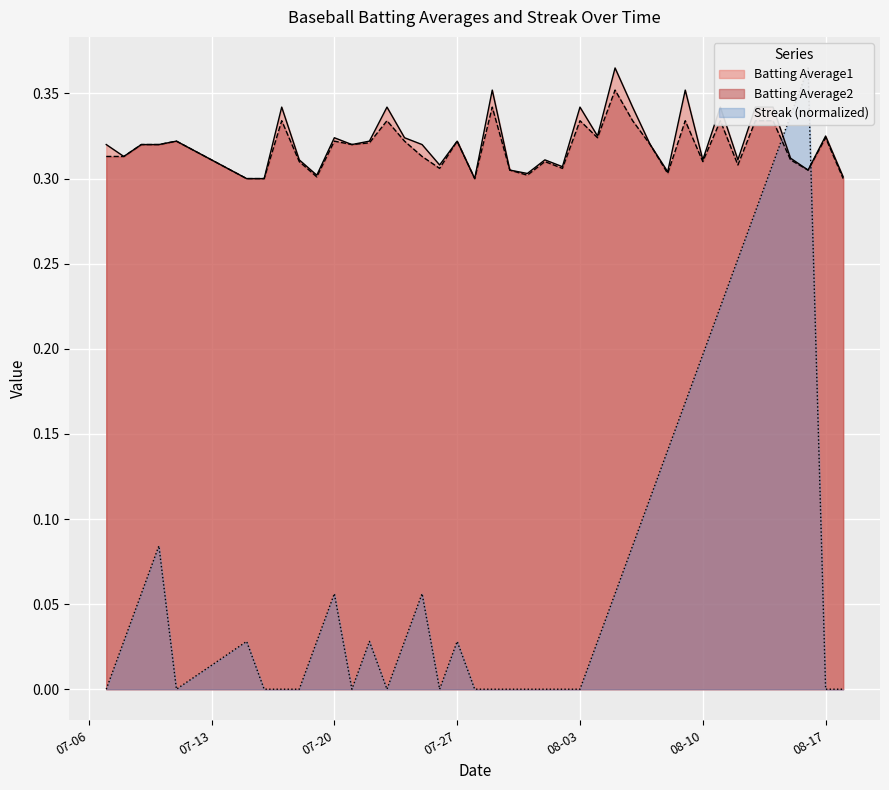

At which category does Batting Average2 reach its first local valley?

2010-07-19